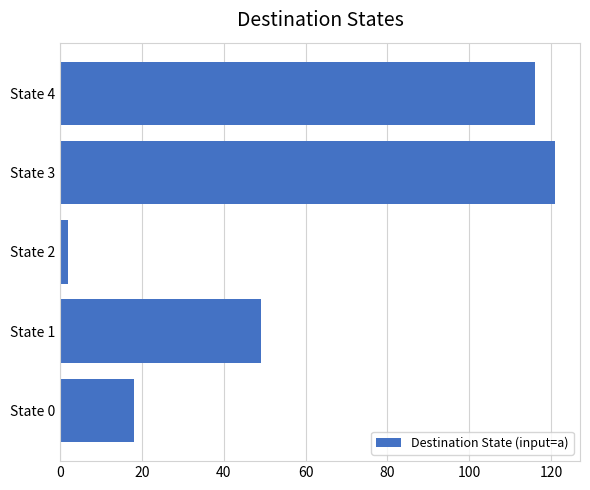

Rank the categories by value from highest to lowest.

State 3, State 4, State 1, State 0, State 2